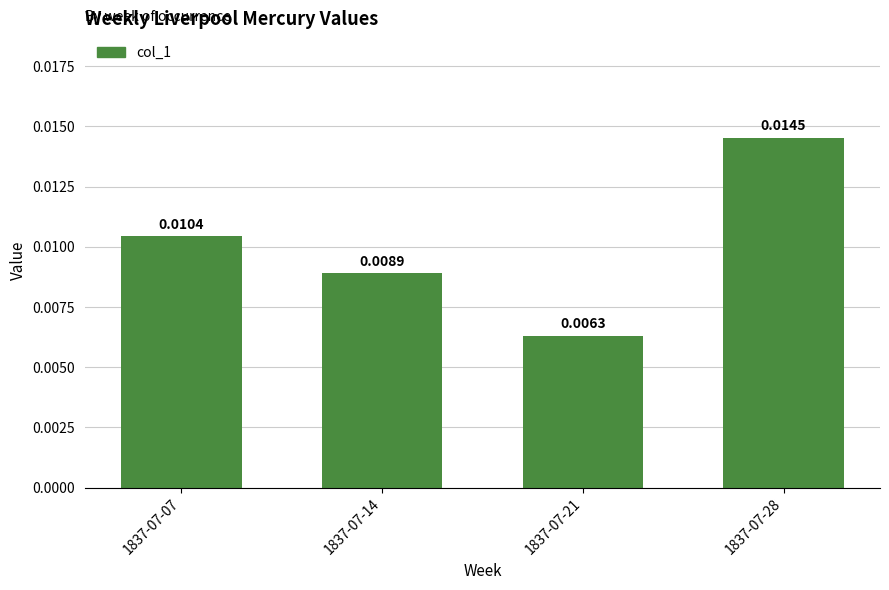

Rank the categories by value from lowest to highest.

1837-07-21, 1837-07-14, 1837-07-07, 1837-07-28